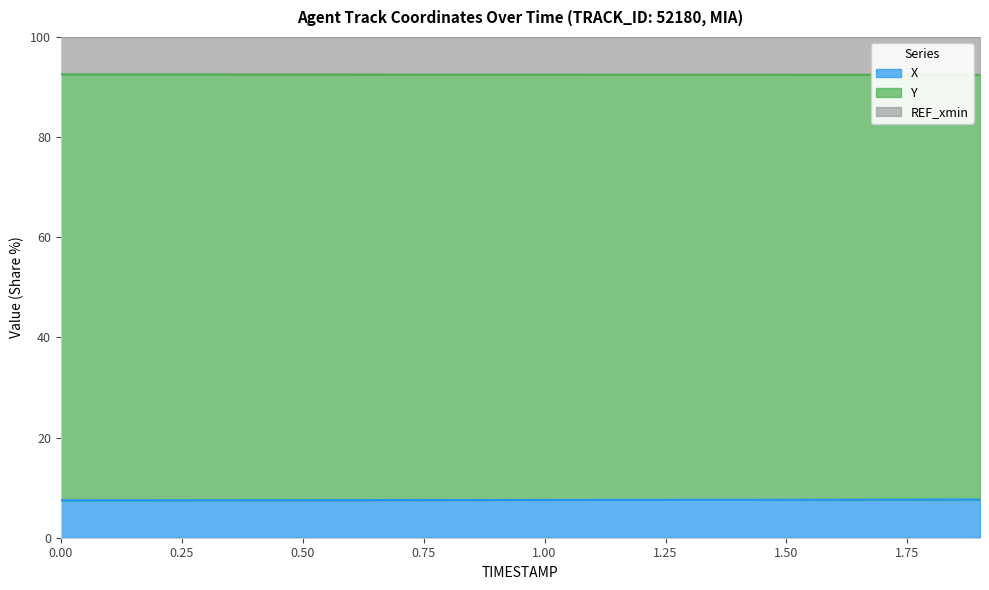

Count the X values in the range 7 to 8.

20